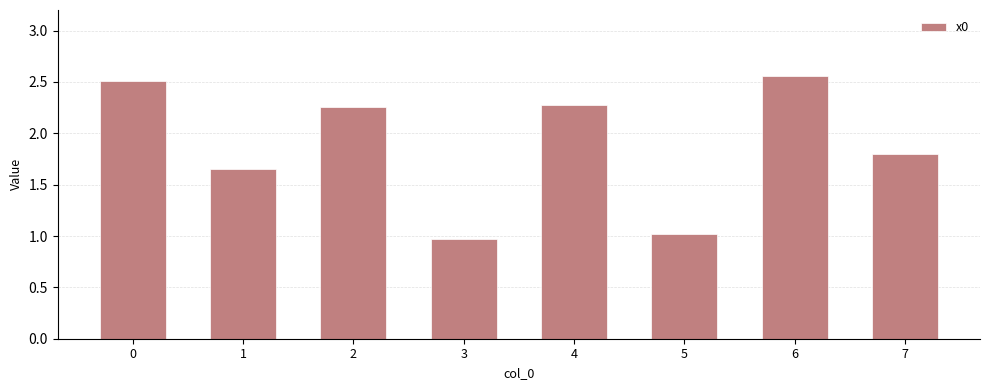

The chart shows a value of 1.0 at 5. True or false?

True